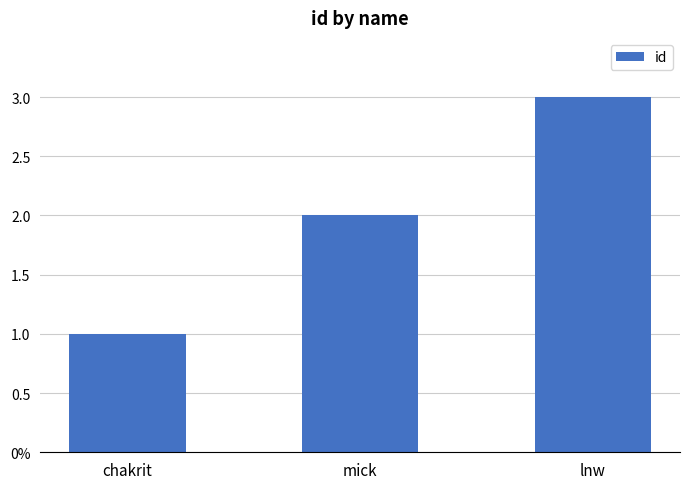

How many values are between 1 and 3?

3